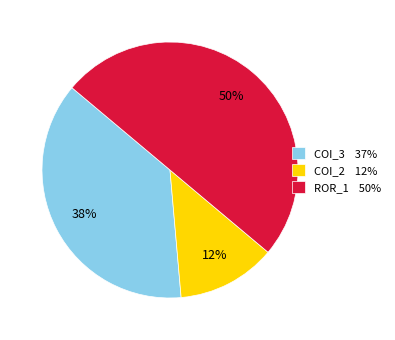

Does COI_2 12% represent more than half of the total?

No